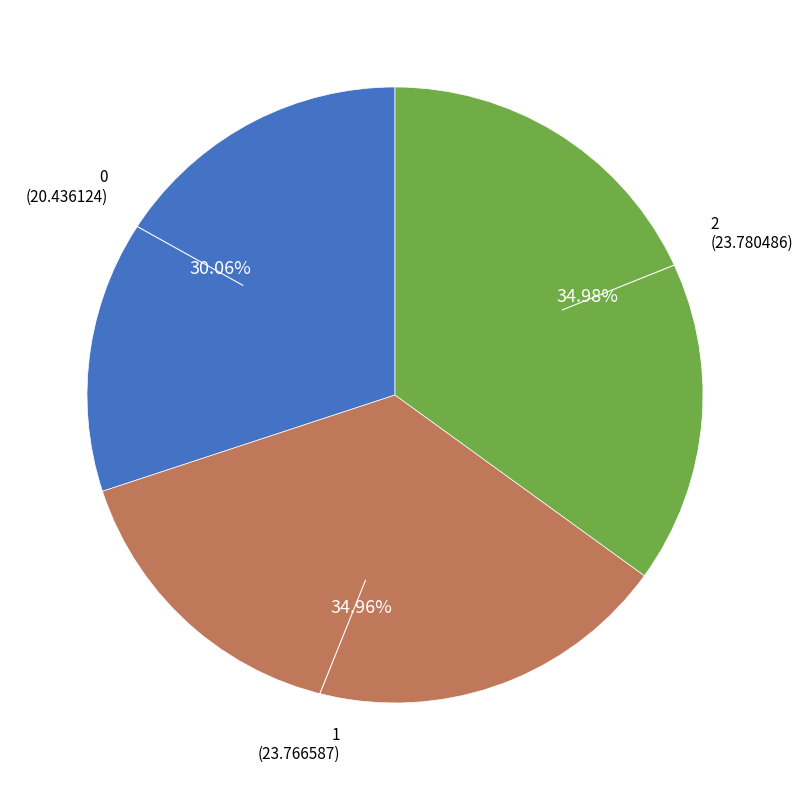

How many slices are in this pie chart?

3